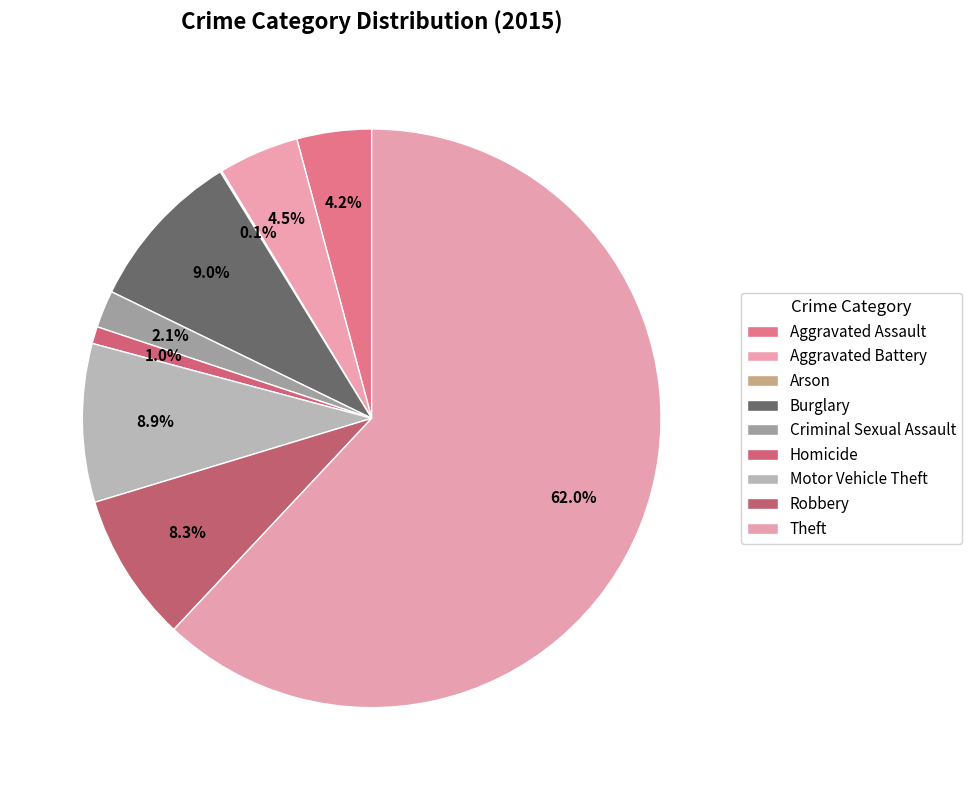

Is the sum of Robbery and Aggravated Assault greater than half?

No